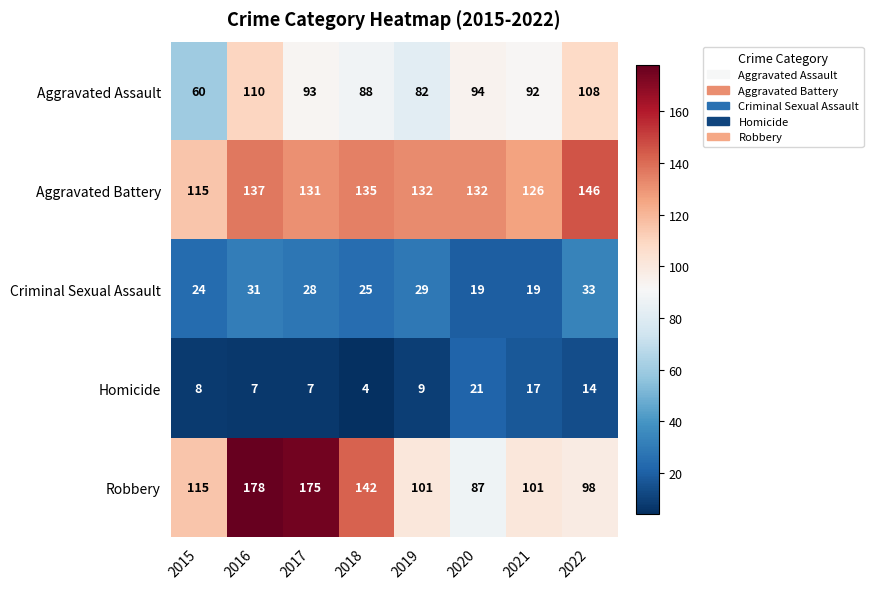

At 2018, list the series in order from largest to smallest.

Robbery, Aggravated Battery, Aggravated Assault, Criminal Sexual Assault, Homicide